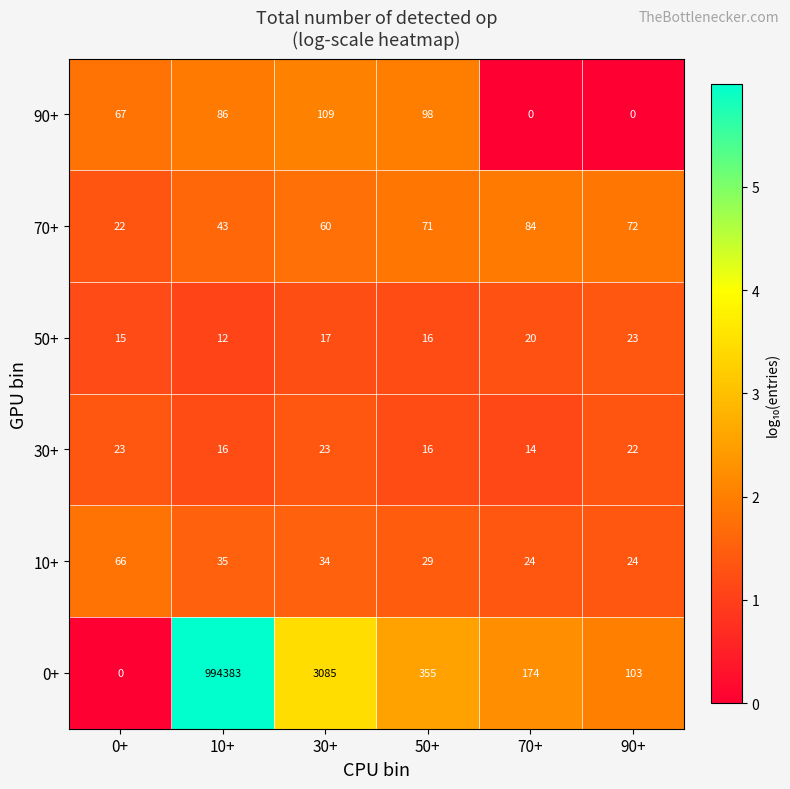

What is the sum of the 30+ values at 10+ and 0+?

39